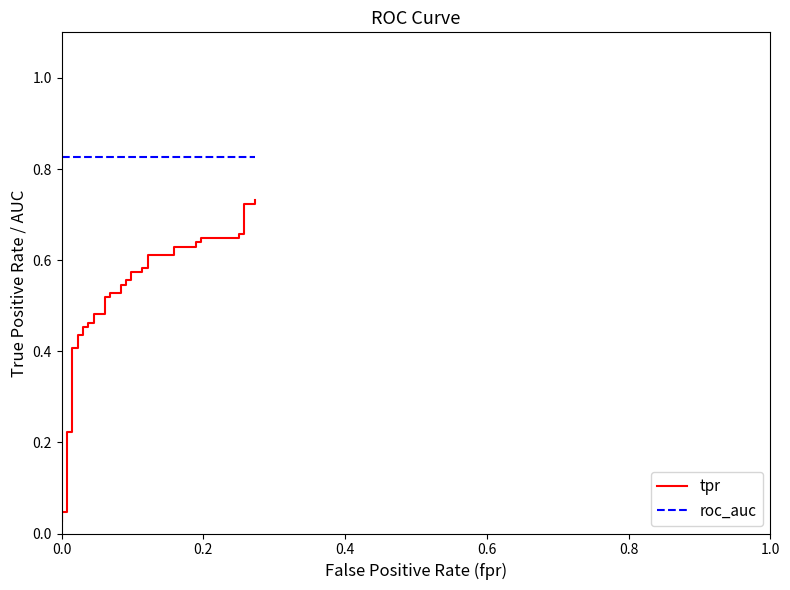

What is the maximum value for roc_auc?

0.8